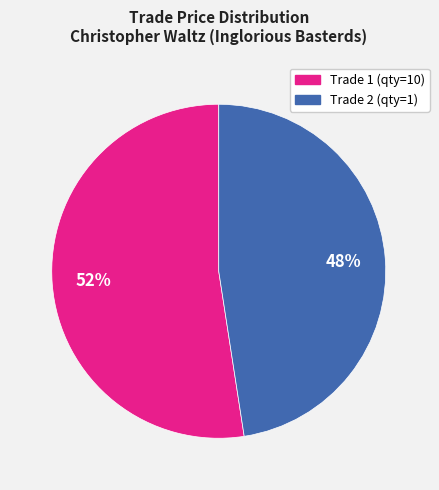

To the nearest percent, what is the average slice percentage?

50%